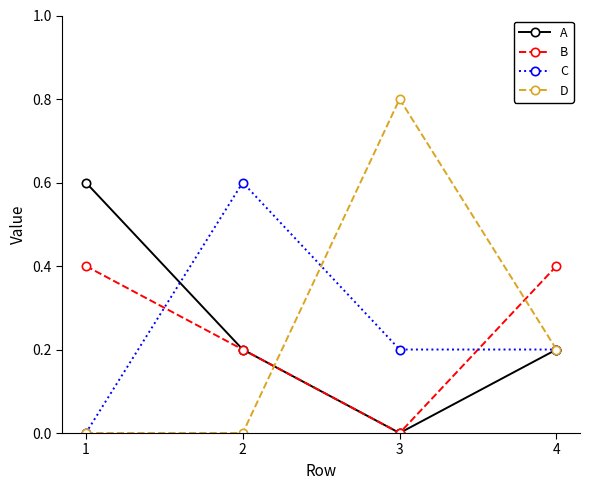

What is the total value across all series at 1?

1.0